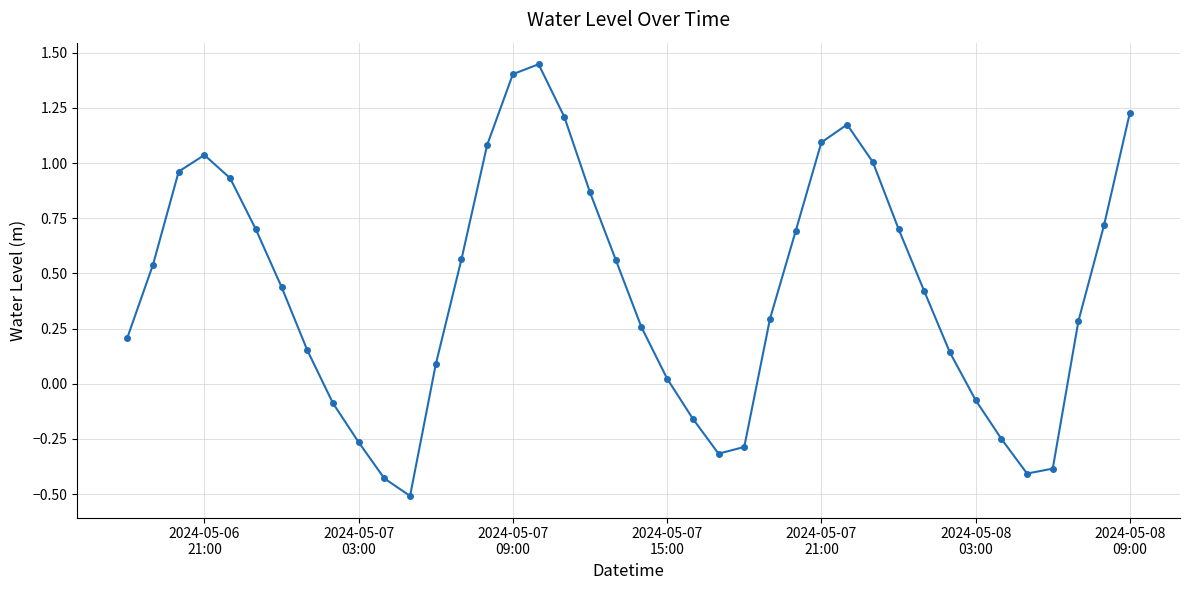

What is the minimum value shown in the chart?

-0.5